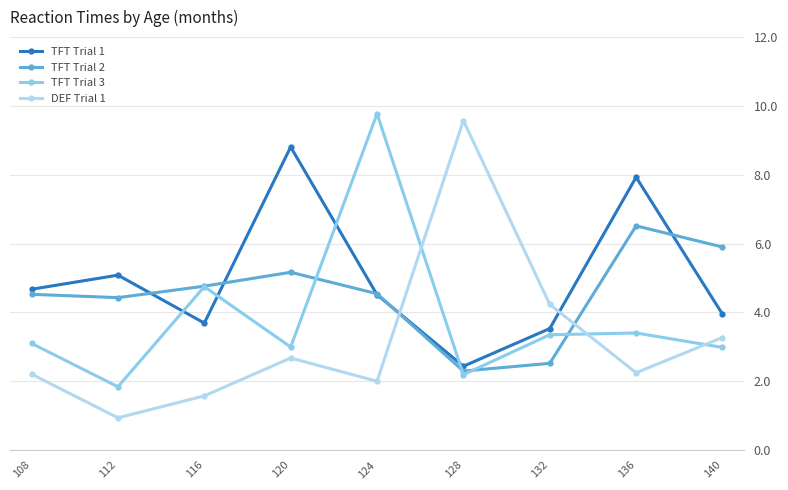

How many times do DEF Trial 1 and TFT Trial 2 cross each other?

2